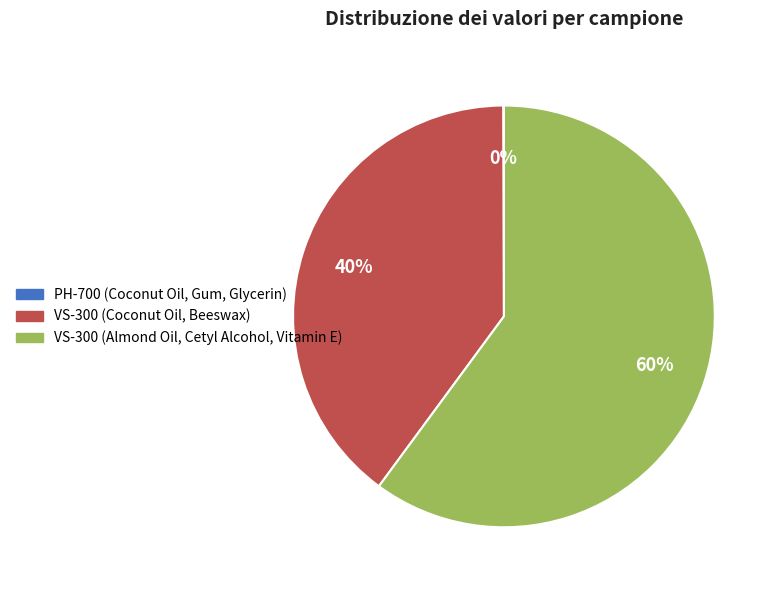

Does VS-300 (Almond Oil, Cetyl Alcohol, Vitamin E) account for over 50% of the chart?

Yes